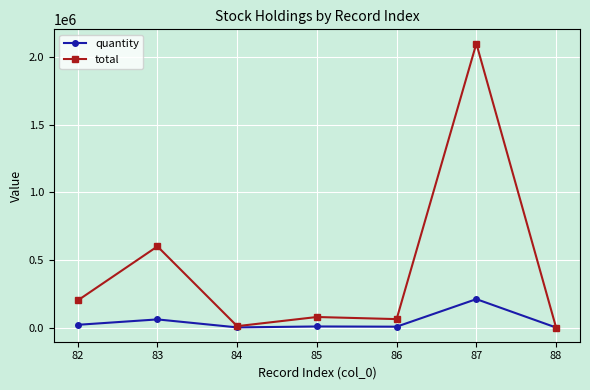

How many data points in quantity are less than 7778?

3